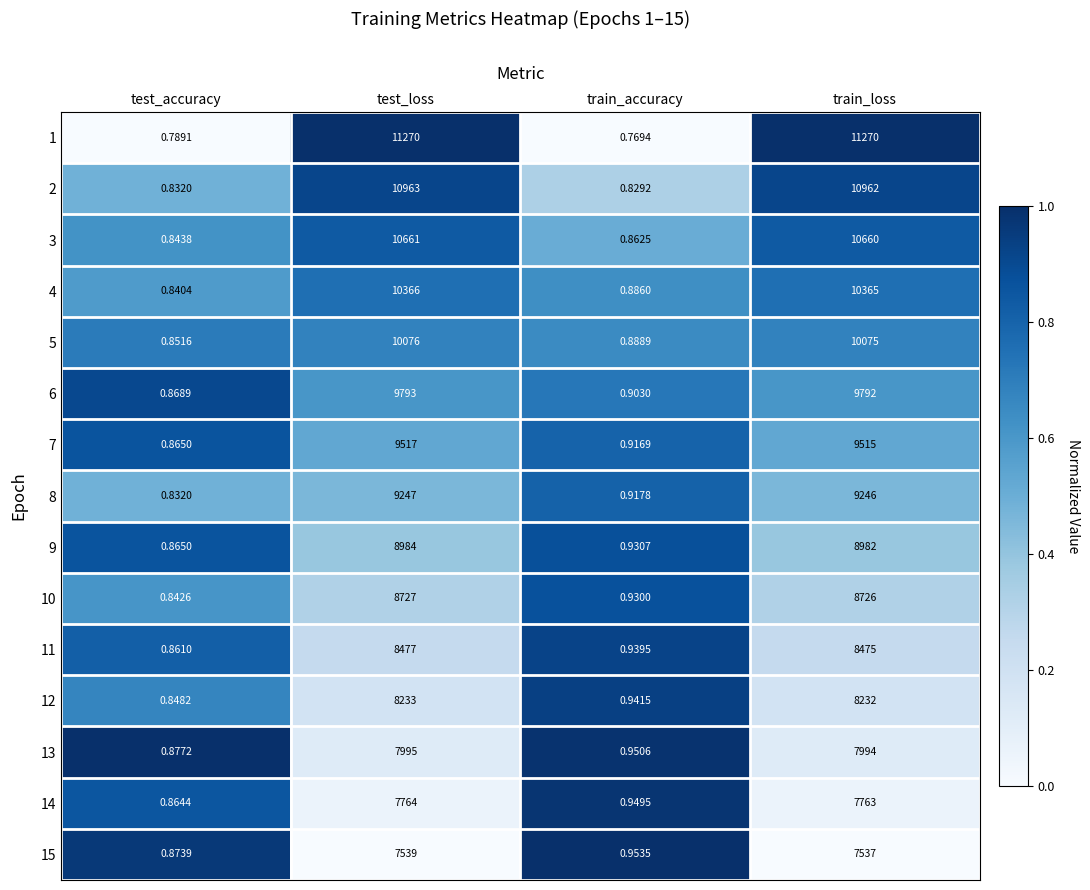

What is the greatest value displayed?

11270.0